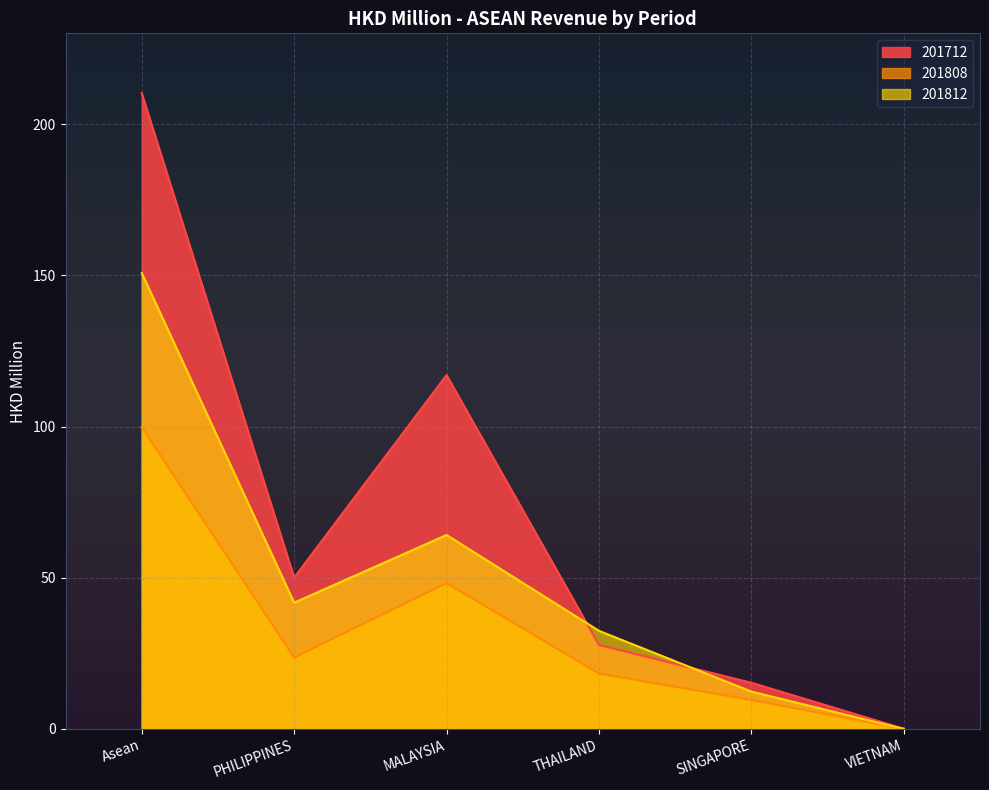

What is the label of the 4th point from the left?

THAILAND